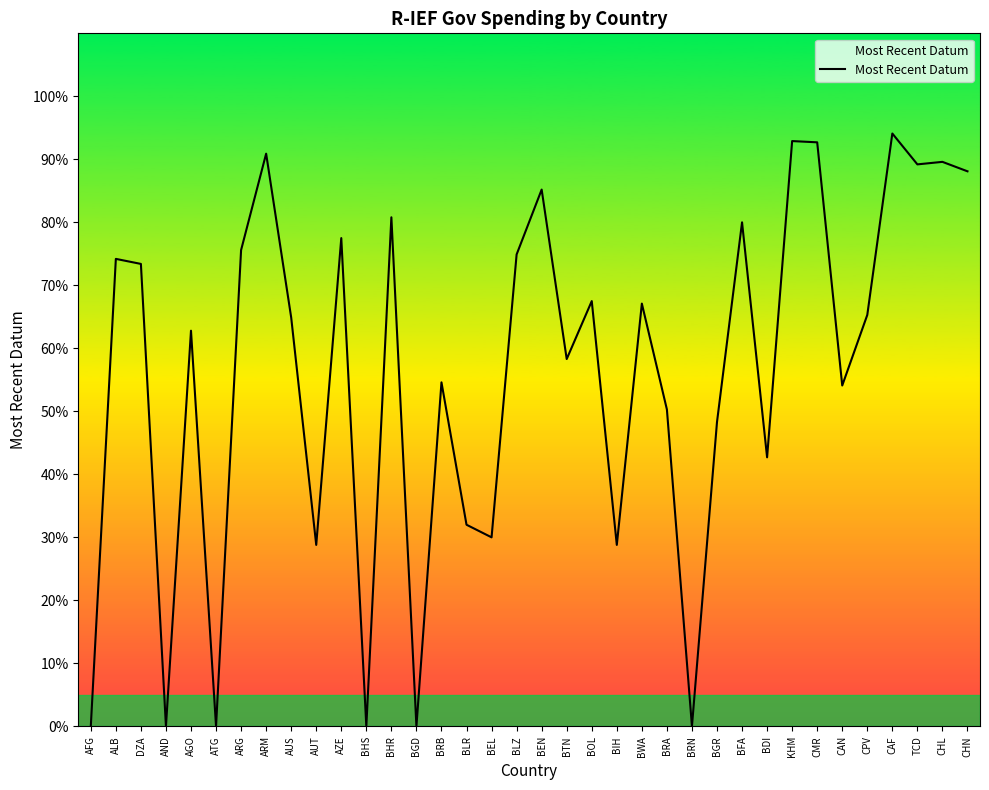

What is the difference between the maximum and minimum values?

94.1